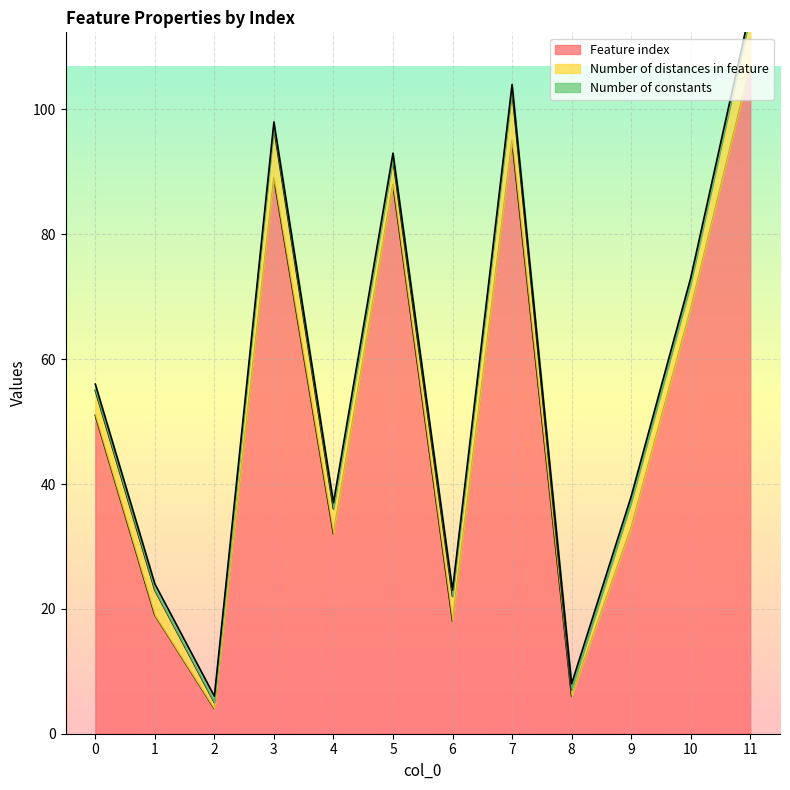

Reading left to right, transcribe all the data shown in this chart.

Feature index: 51	19	4	89	32	88	18	95	6	33	68	107
Number of distances in feature: 4	4	1	8	4	4	4	8	1	4	4	8
Number of constants: 1	1	1	1	1	1	1	1	1	1	1	1